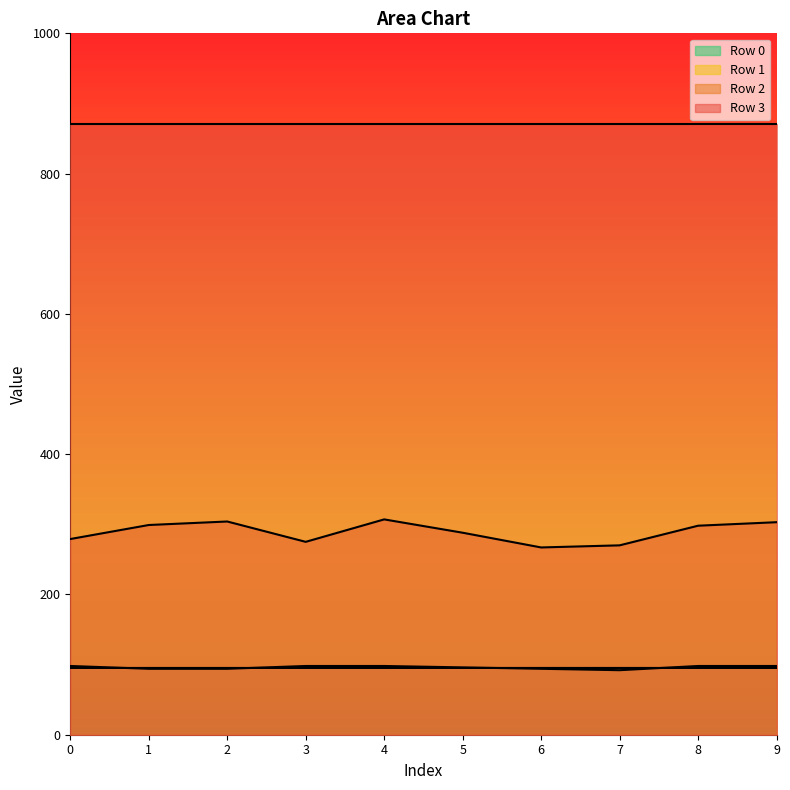

The Row 2 series shows 275.0 at 3. True or false?

True